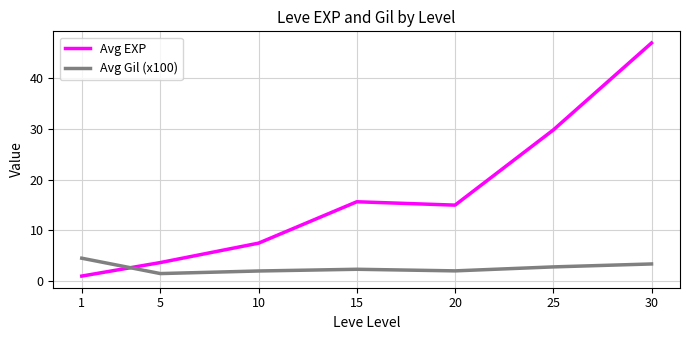

Reading right to left, list all the values displayed in this chart.

Avg EXP: 47.0	29.8	15.0	15.7	7.5	3.7	1.0
Avg Gil (x100): 3.4	2.8	2.0	2.3	2.0	1.5	4.5